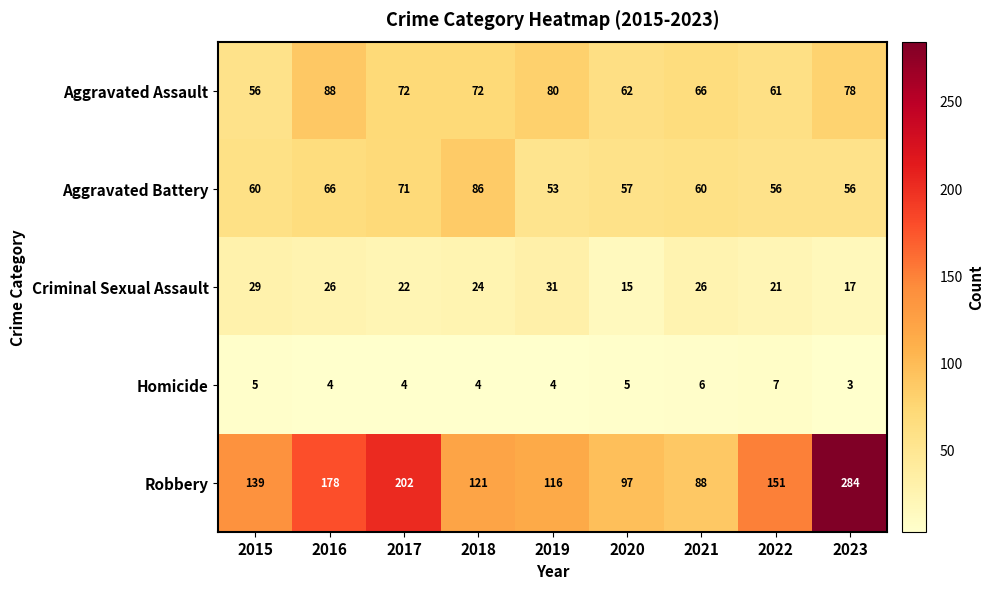

What is the maximum value shown in the chart?

284